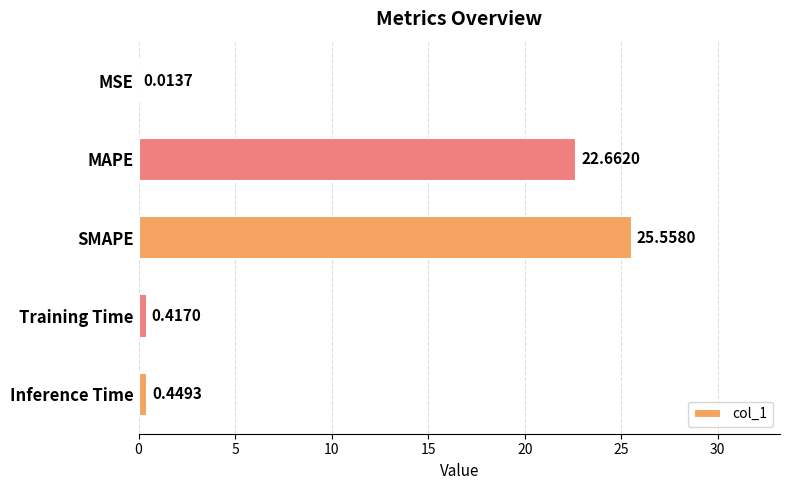

Where is the data nearest to the value 12?

MAPE